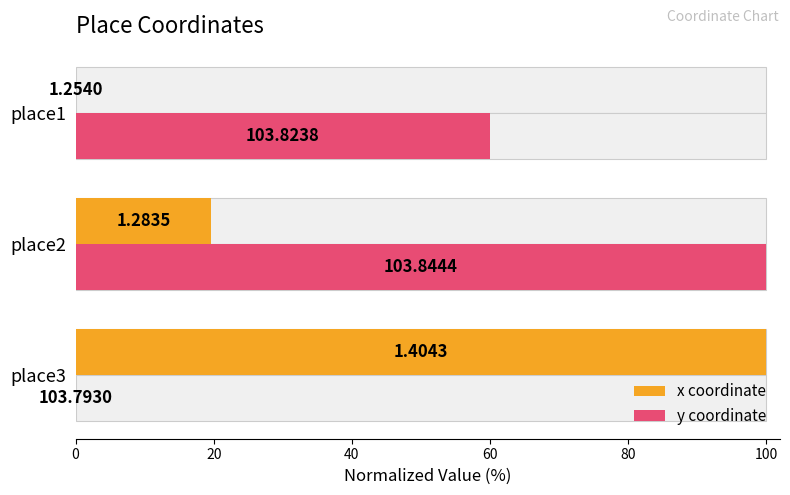

Is it true that y coordinate equals 60.0 at place1?

True